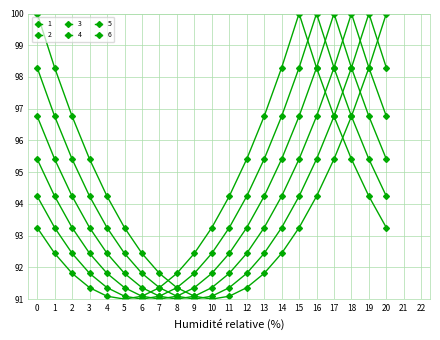

What is the value of the 4 point at the 21st from the left?

95.4